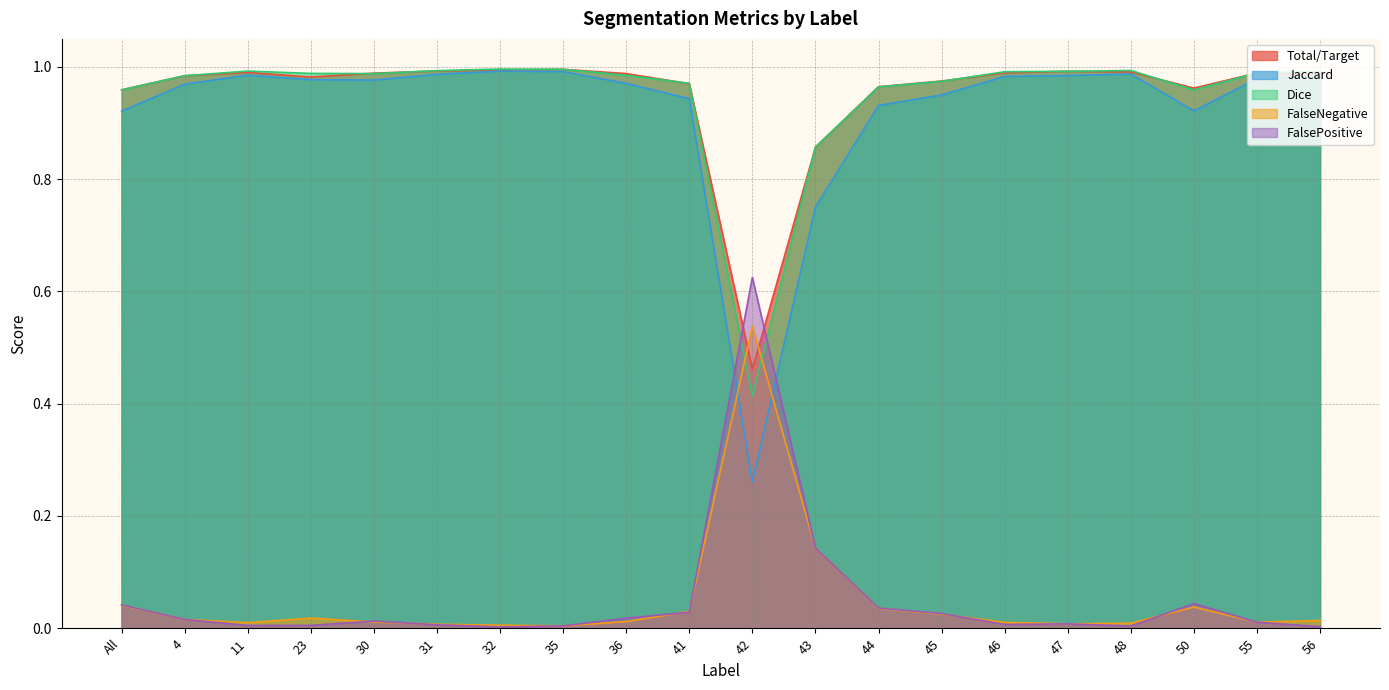

Which series ends up on top after the final intersection of FalsePositive and Jaccard?

Jaccard